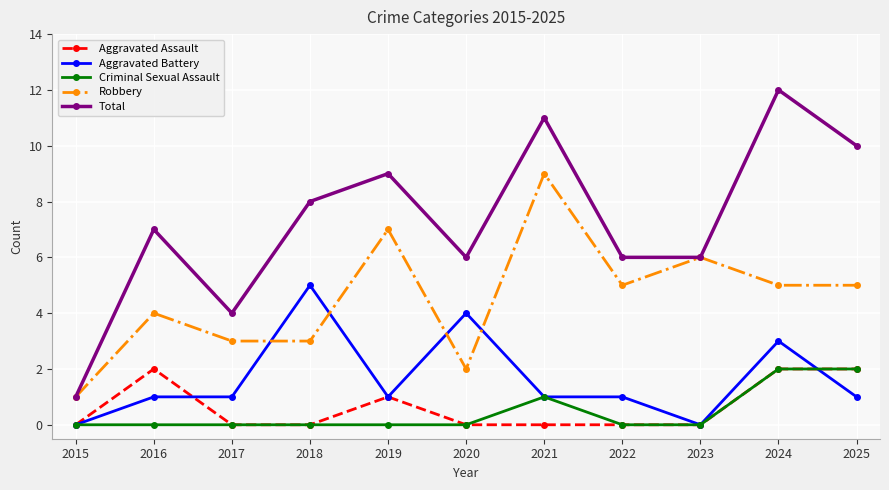

What is the difference between the second highest and minimum values in the Total series?

10